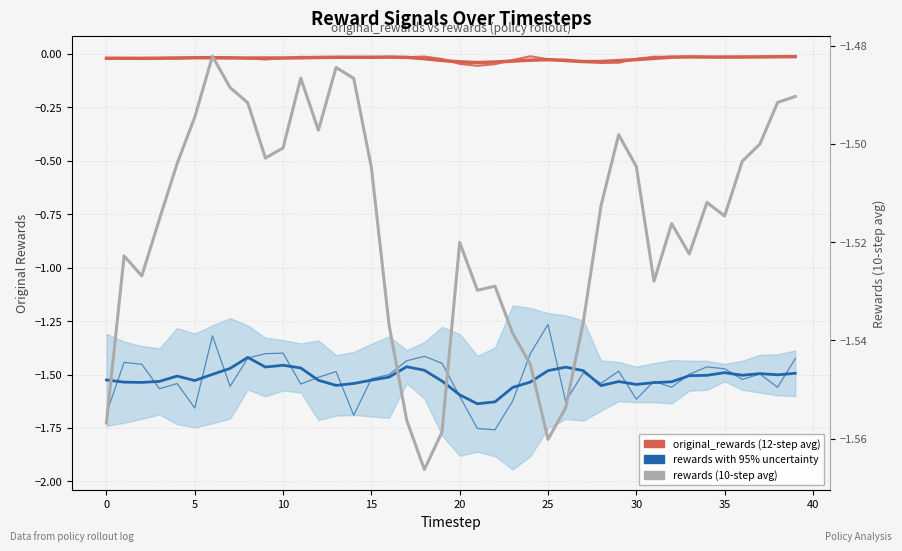

Which series has the largest total across all categories?

original_rewards (12-step avg)